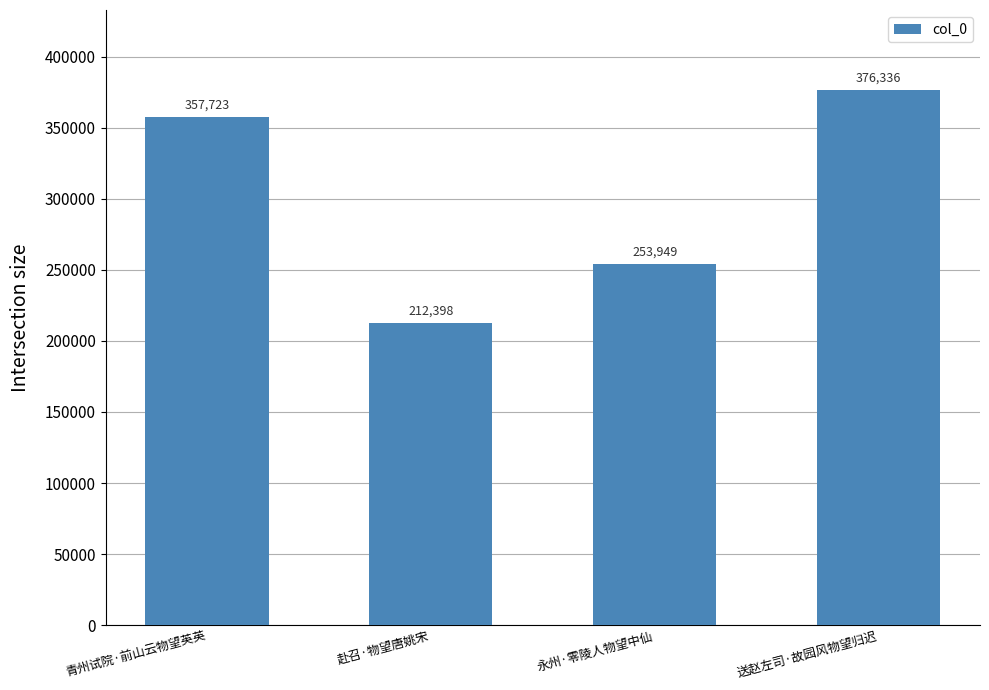

Where is the data nearest to the value 294367?

永州·零陵人物望中仙